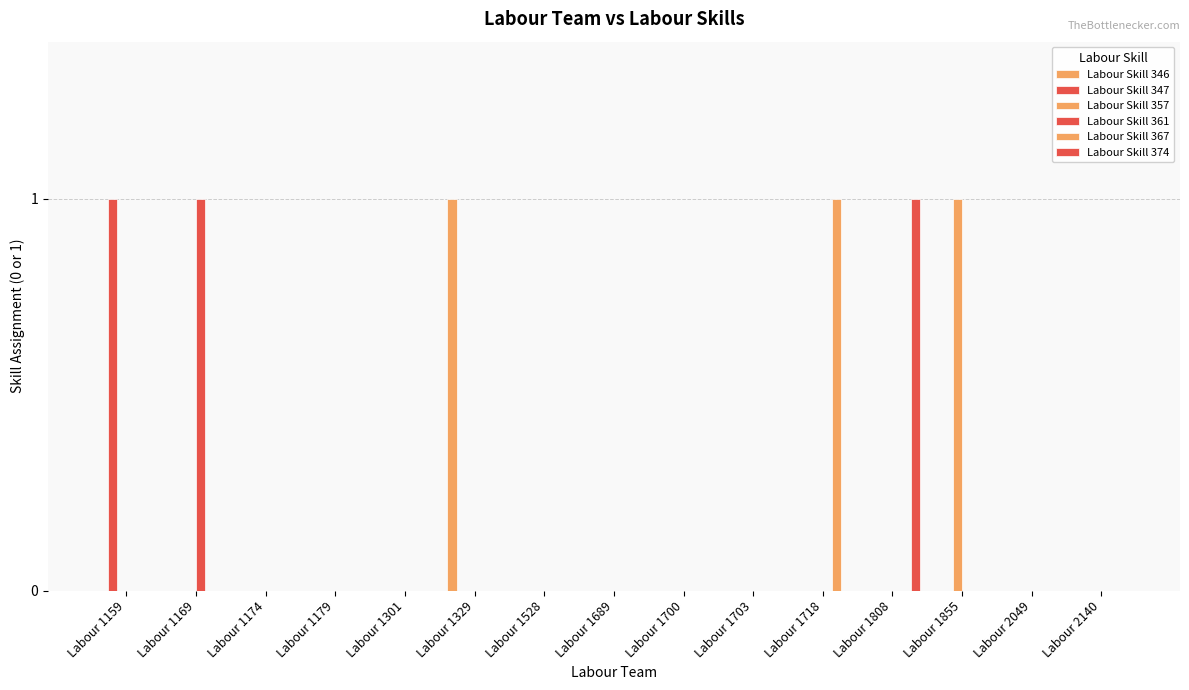

How many groups of bars are there?

15